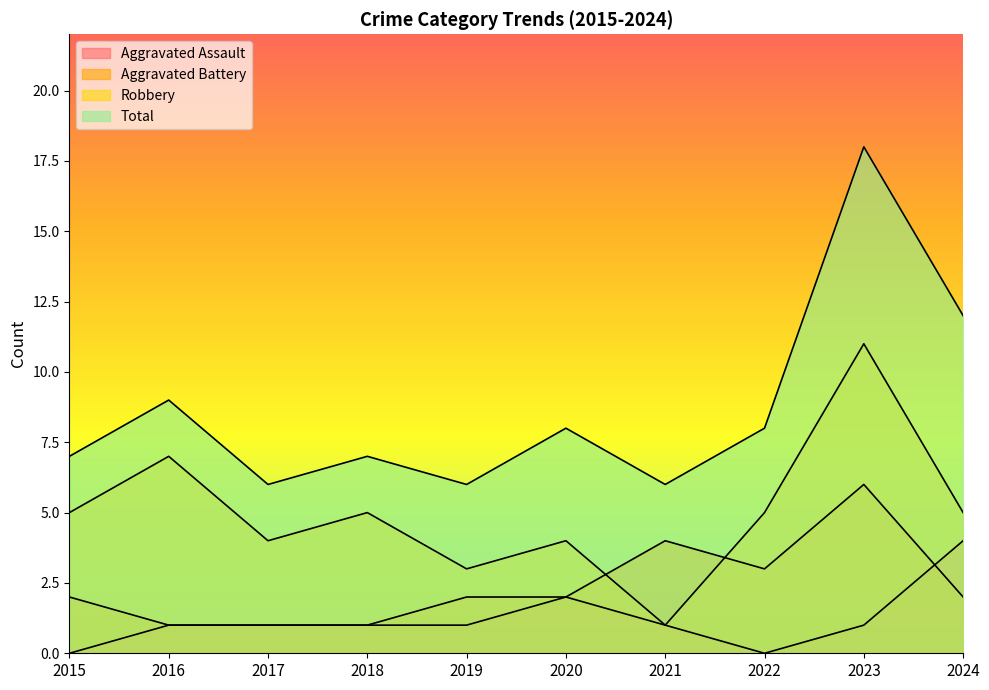

What is the maximum value shown in the chart?

18